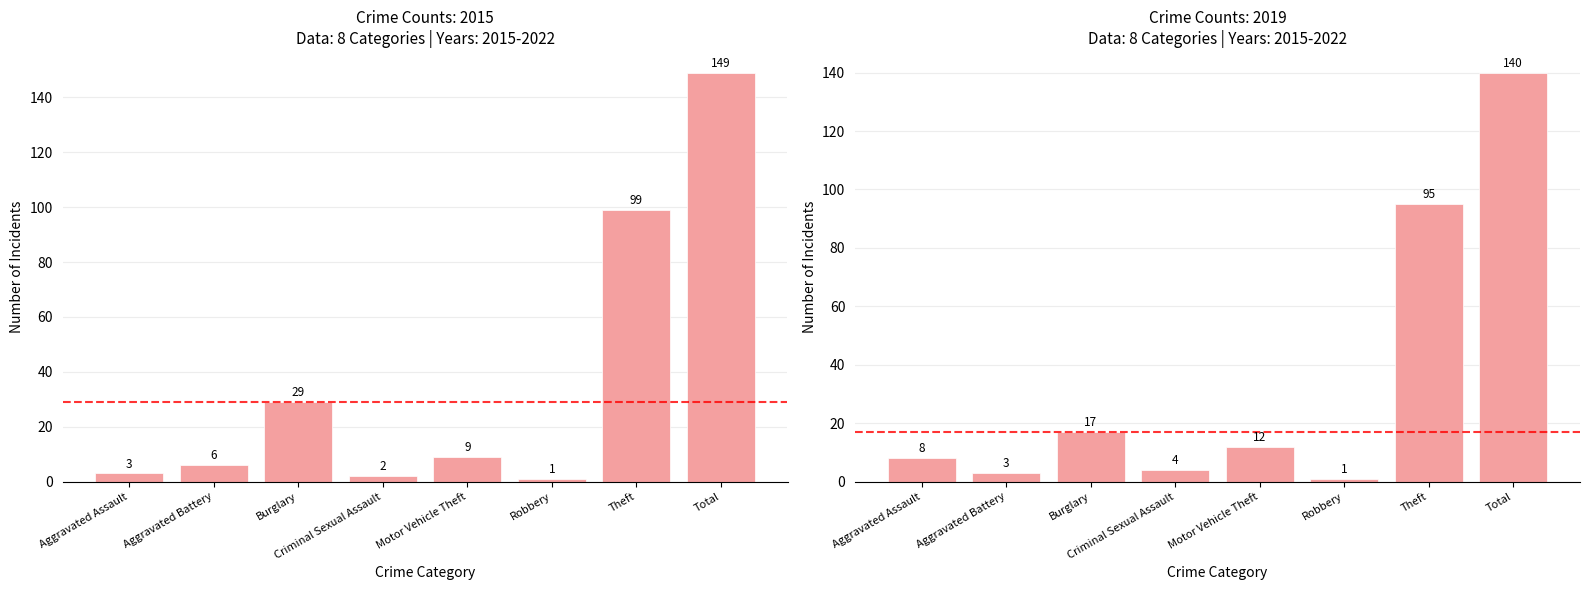

What is the minimum value for 2015?

1